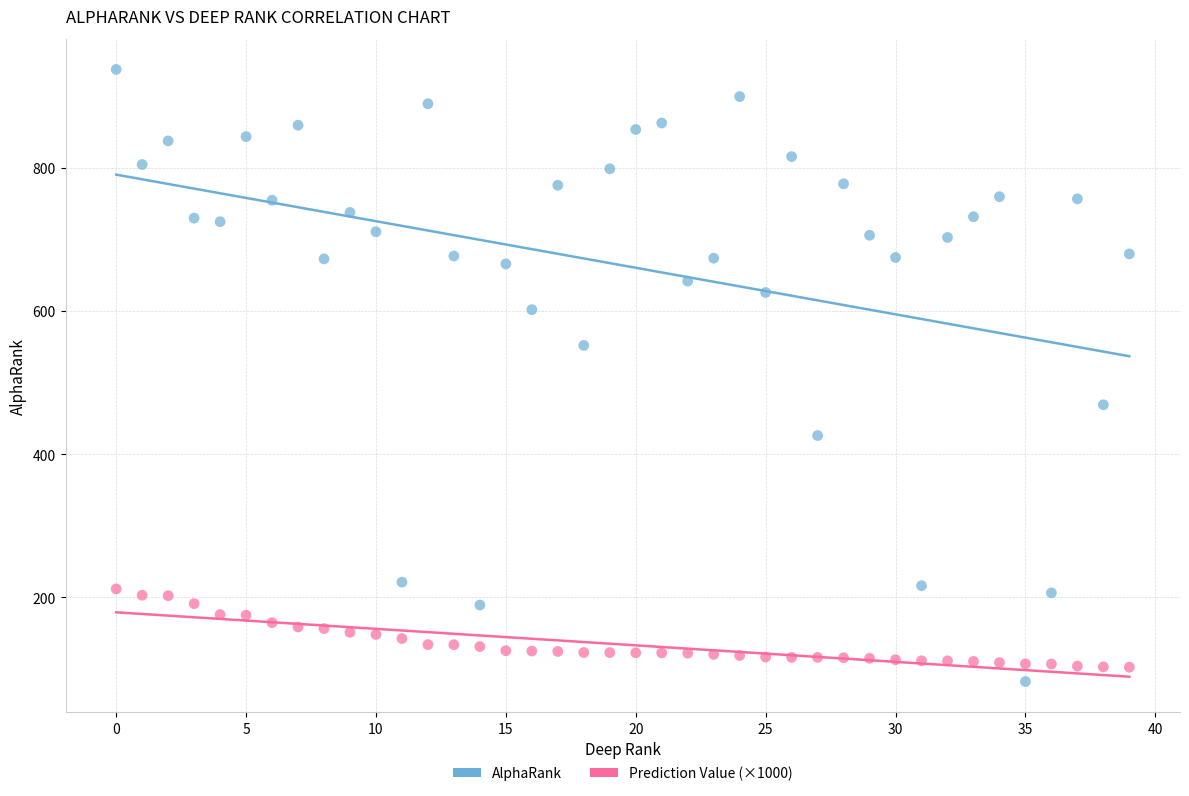

What are all the series names shown in the legend?

AlphaRank, Prediction Value (×1000)